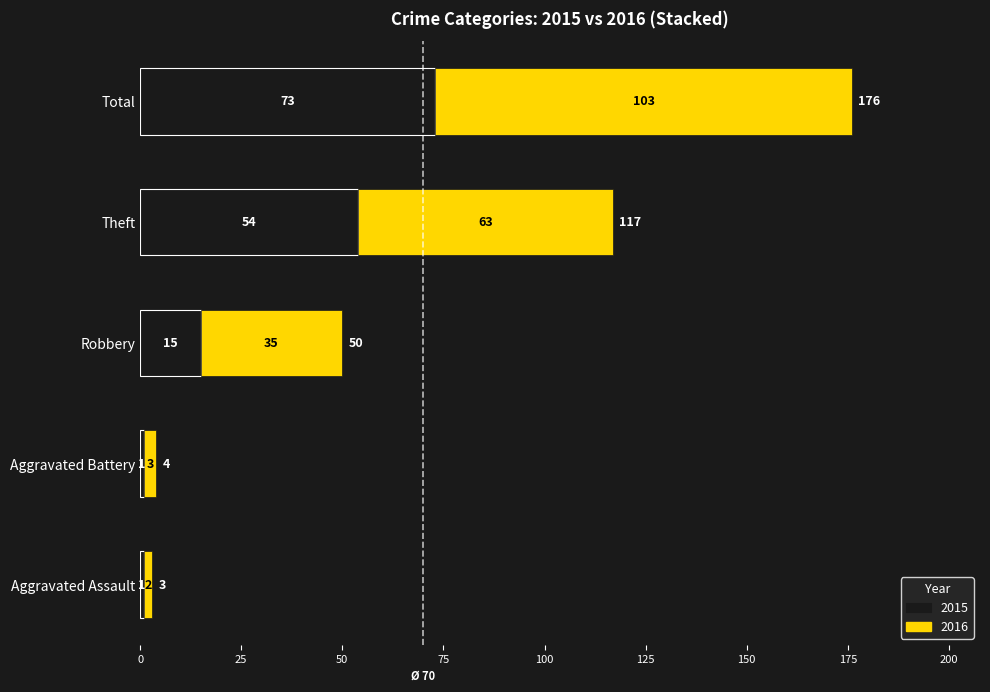

What is the sum of the 2015 values at Total and Aggravated Battery?

74